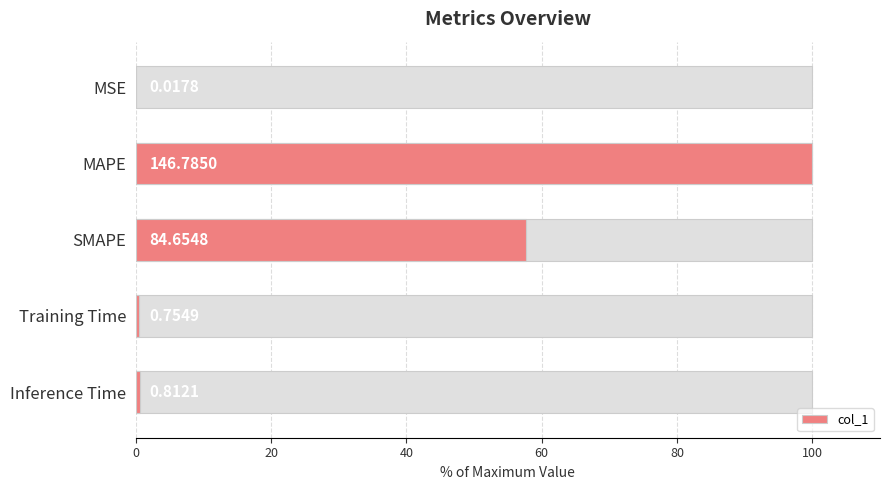

What is the maximum value shown in the chart?

100.0